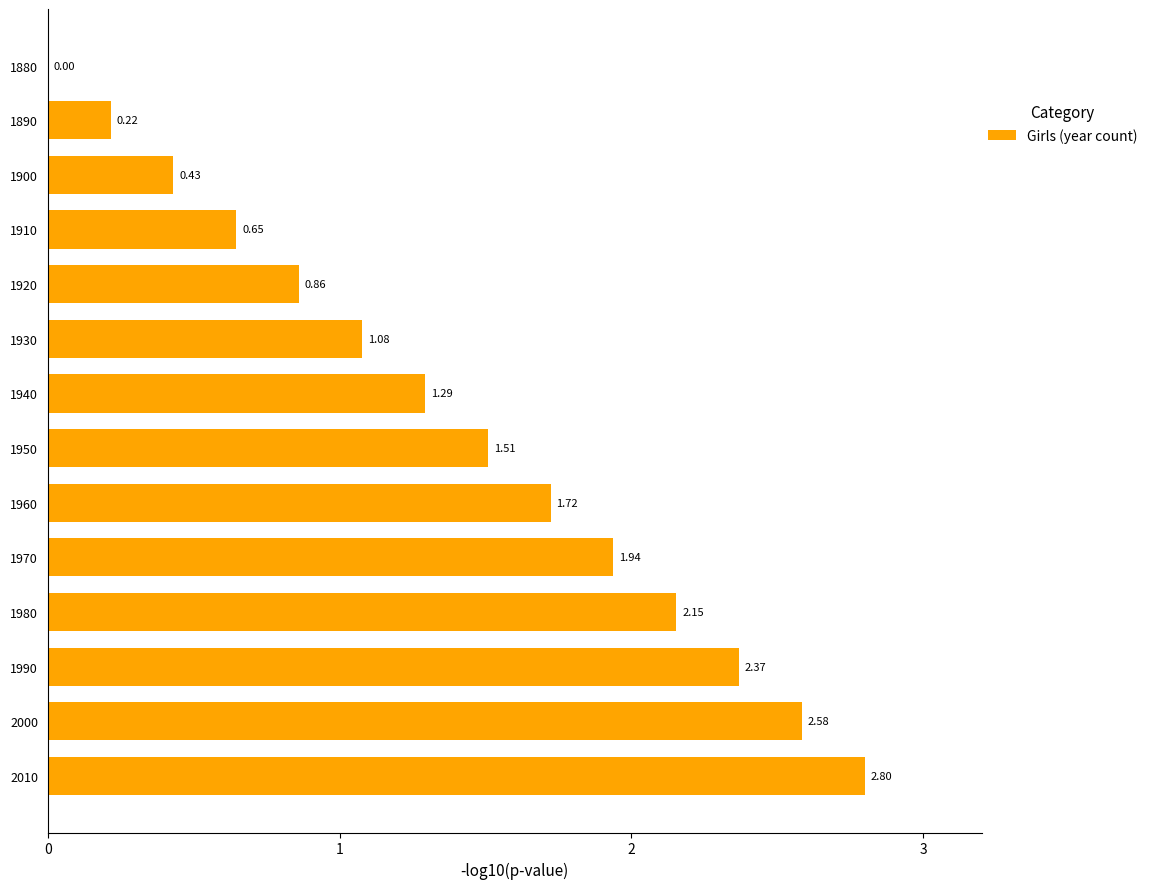

What is the change in value from 2010 to 1990?

-0.4